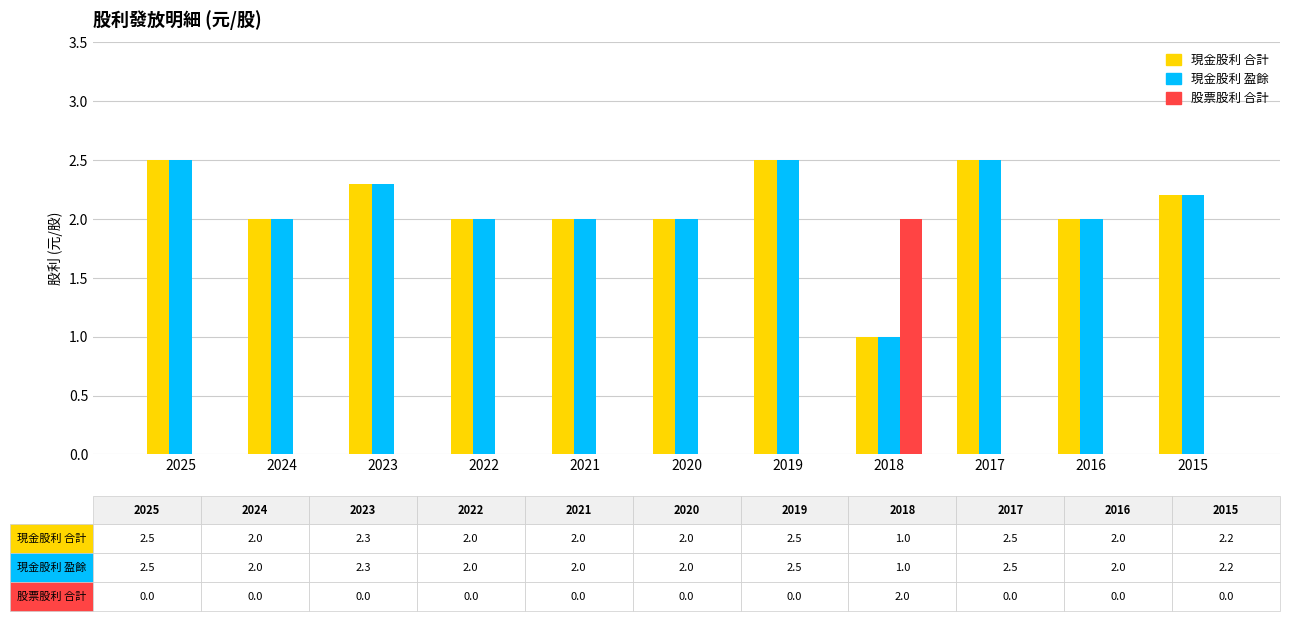

Which series has the largest range (max minus min)?

股票股利 合計